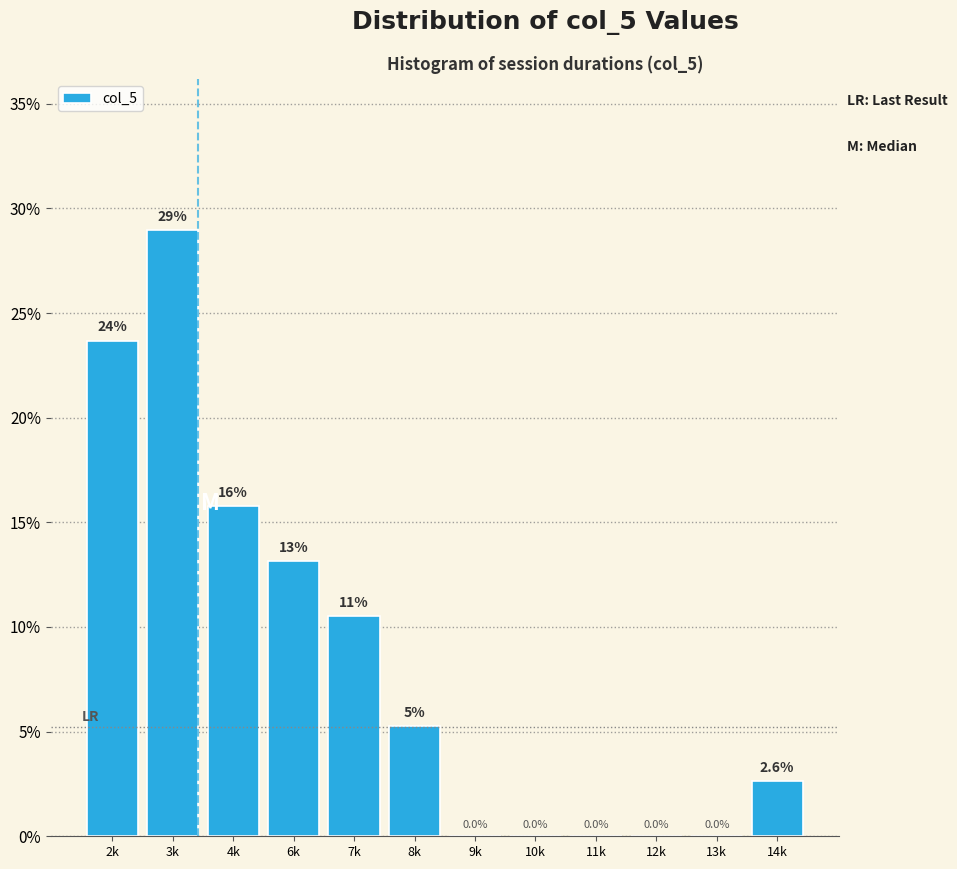

What is the greatest value displayed?

28.9